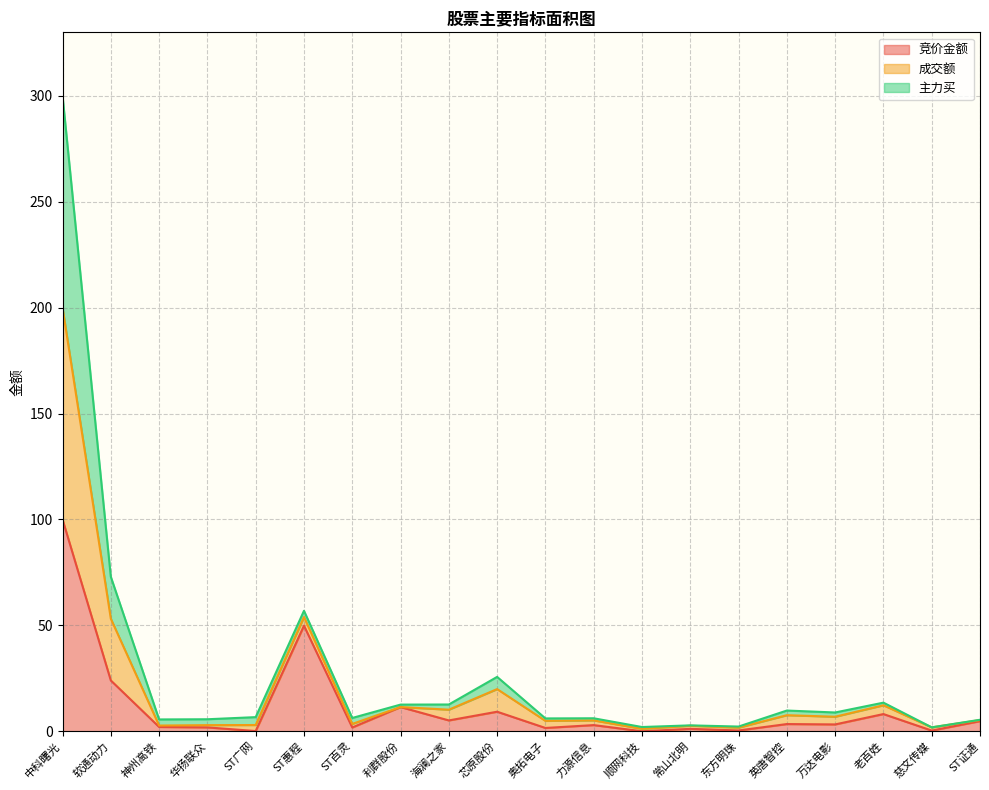

Does the chart display data point markers on the line(s)?

No